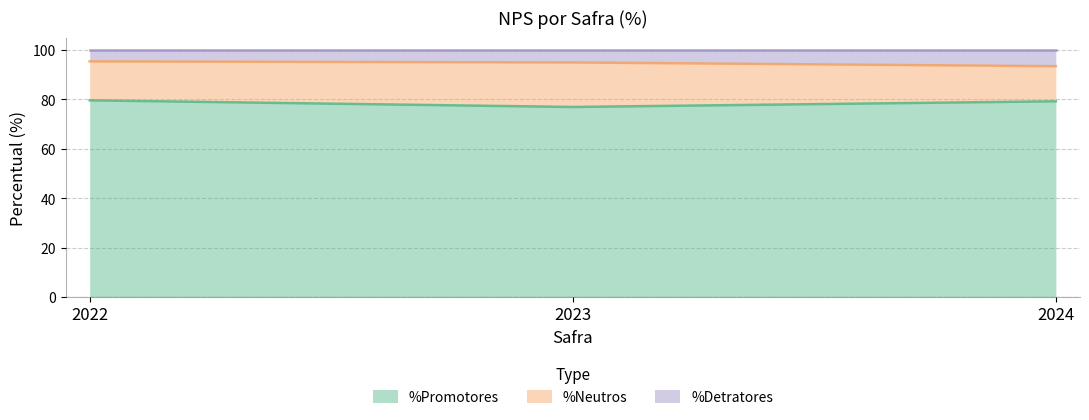

The value of %Promotores at 2023 is 77.0. True or false?

True